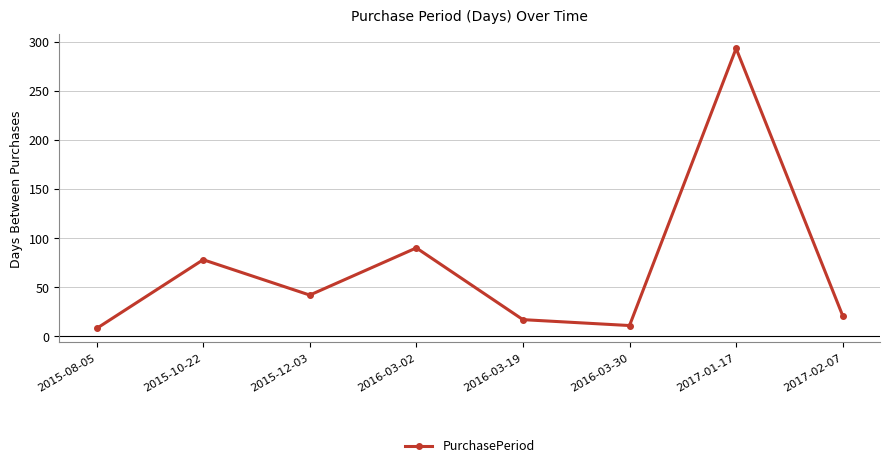

List the labels in order of value, largest first.

2017-01-17, 2016-03-02, 2015-10-22, 2015-12-03, 2017-02-07, 2016-03-19, 2016-03-30, 2015-08-05